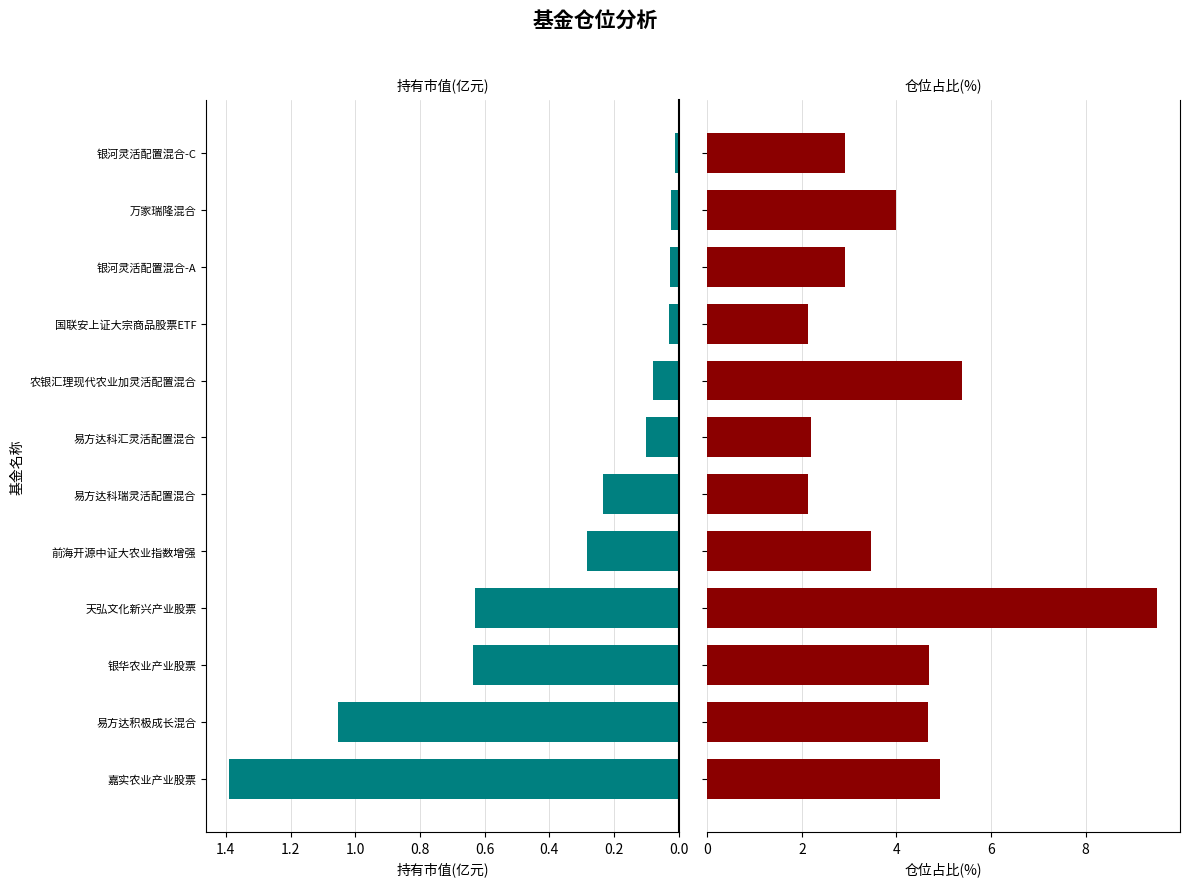

Rank the series at 银华农业产业股票 from lowest to highest value.

持有市值(亿元), 仓位占比